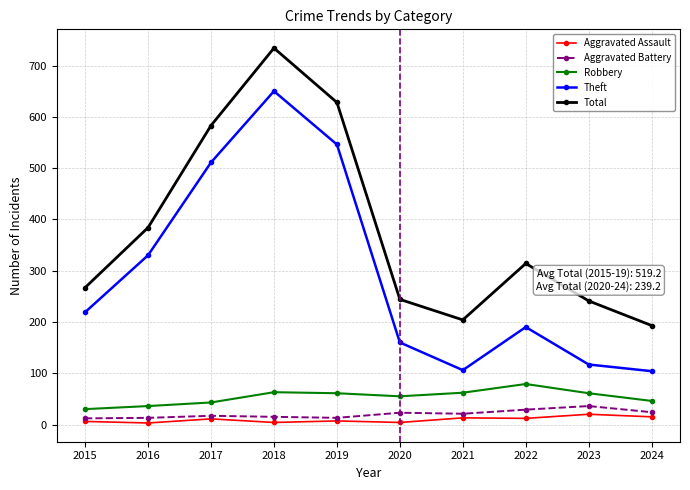

True or false: Total and Aggravated Battery intersect in this chart.

False